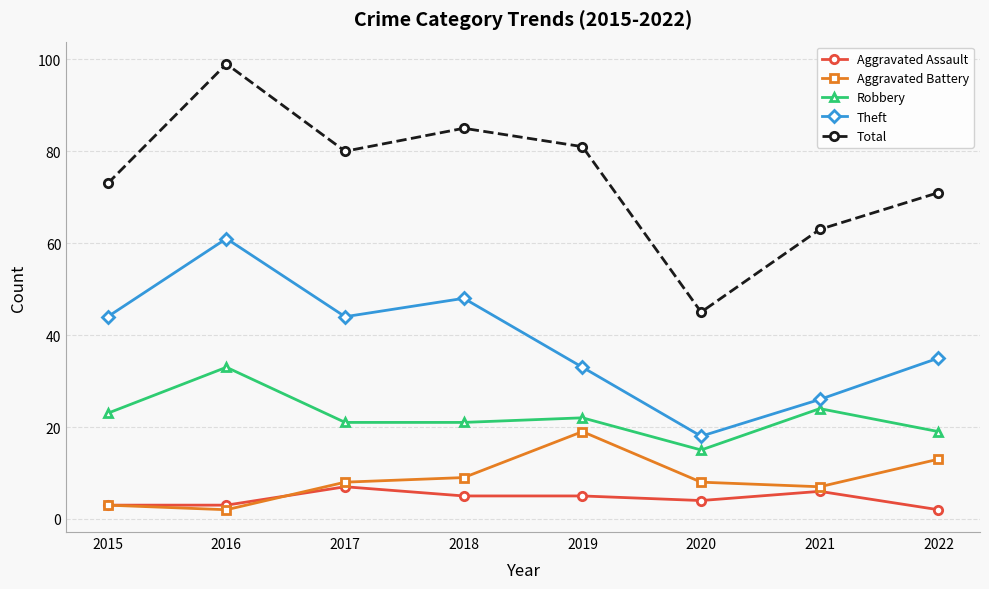

Reading left to right, list all the values displayed in this chart.

Aggravated Assault: 3	3	7	5	5	4	6	2
Aggravated Battery: 3	2	8	9	19	8	7	13
Robbery: 23	33	21	21	22	15	24	19
Theft: 44	61	44	48	33	18	26	35
Total: 73	99	80	85	81	45	63	71